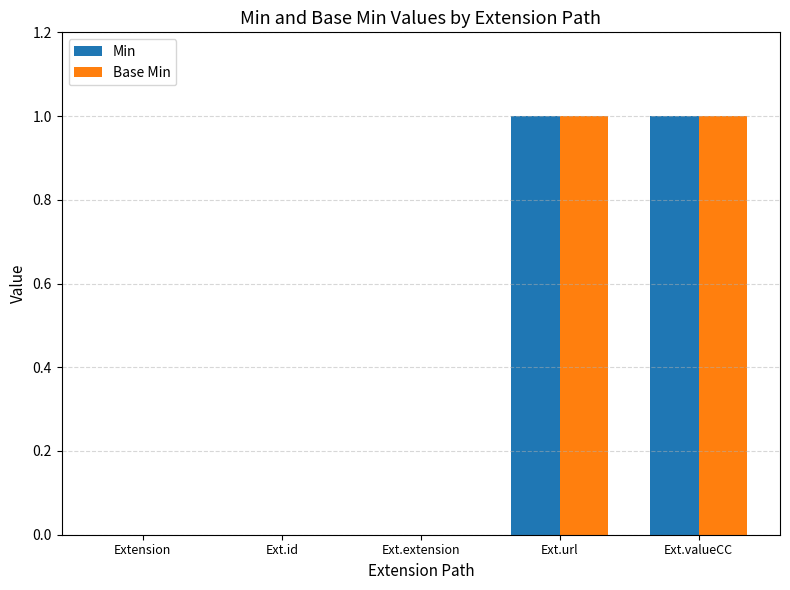

The value of Base Min at Extension is 0. True or false?

True